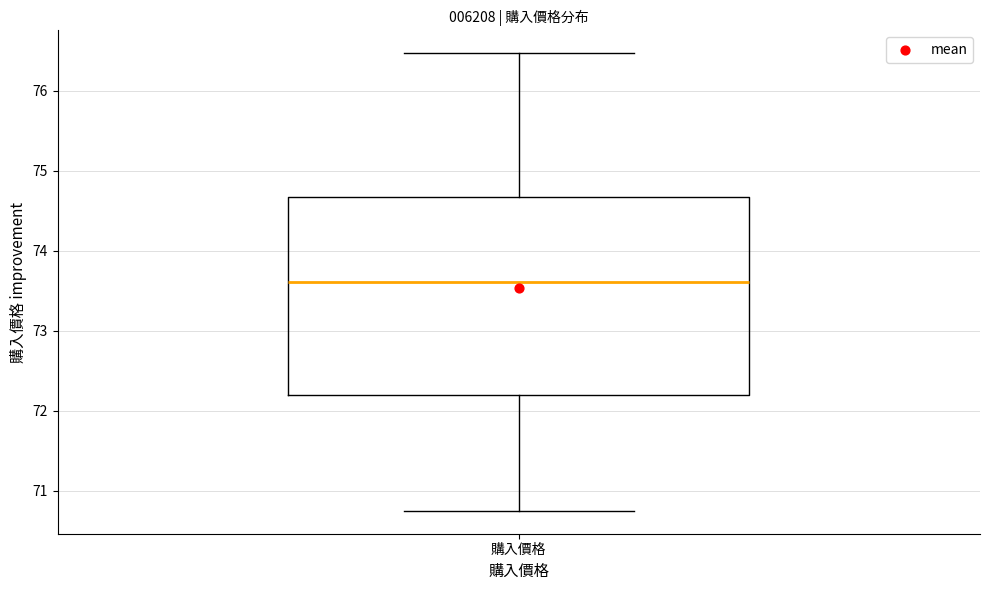

Where does the upper whisker of the box for 購入價格 end on the y-axis? The values are not printed on the chart, so give them approximately, as read against the axis.

76.5